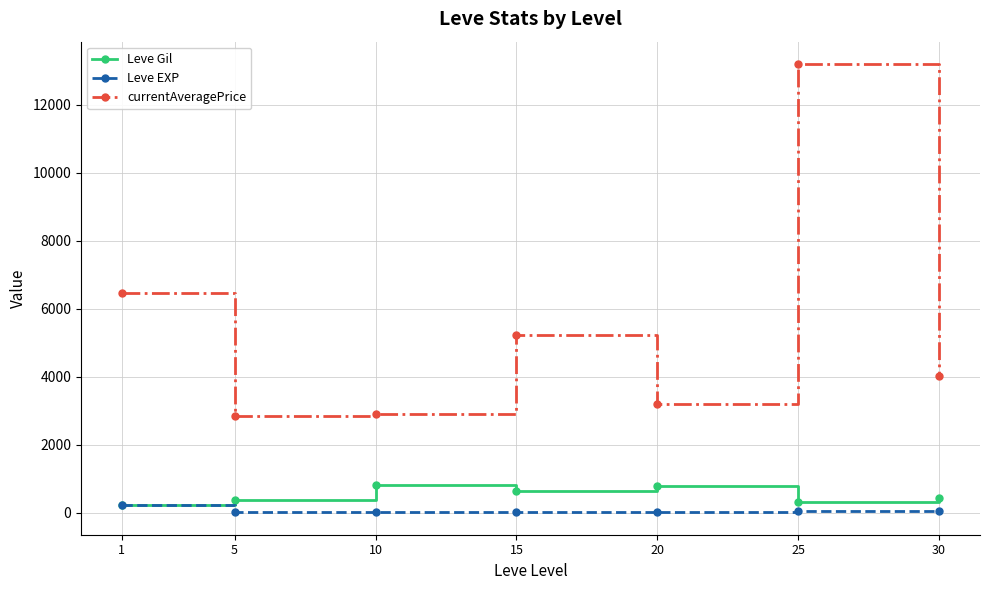

Is it true that currentAveragePrice equals 1948.5 at 15?

False